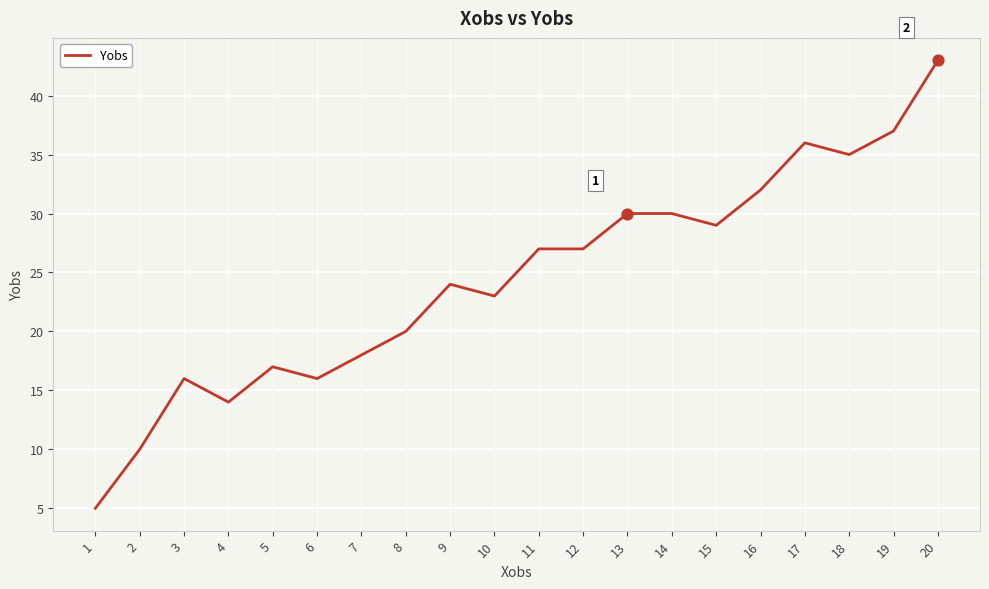

Between 12 and 1, which is larger?

12